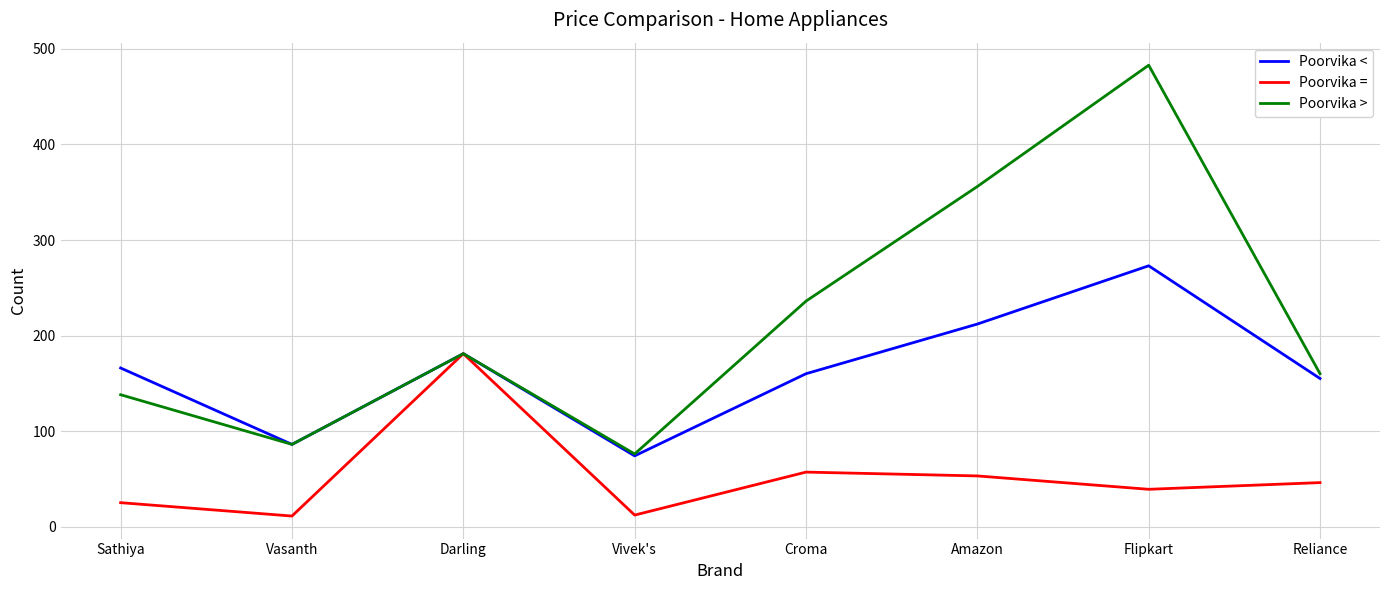

What is the total value across all series at Vivek's?

162